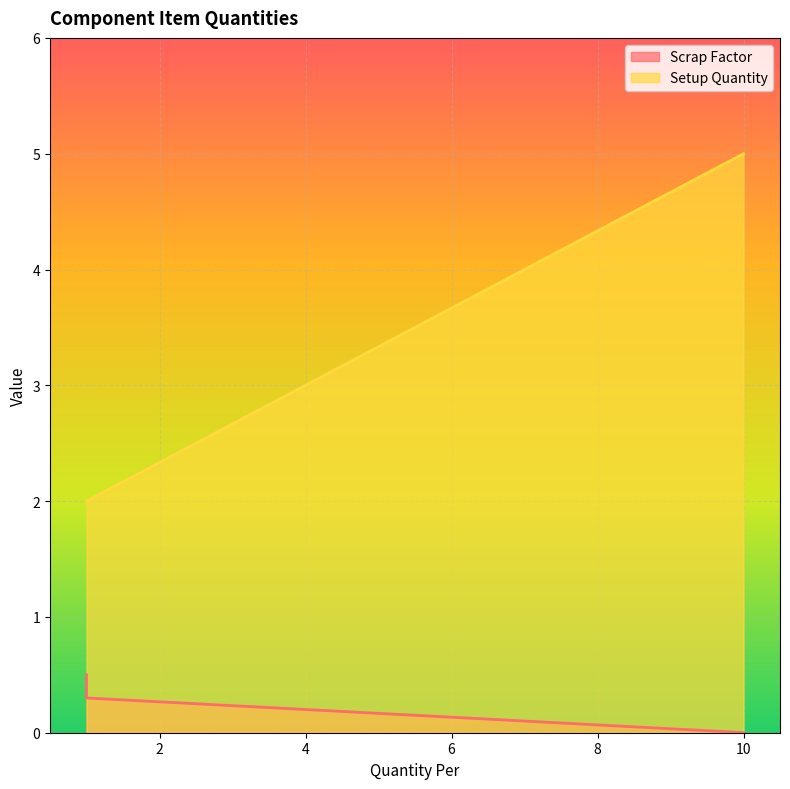

At which label does Setup Quantity reach its peak?

10